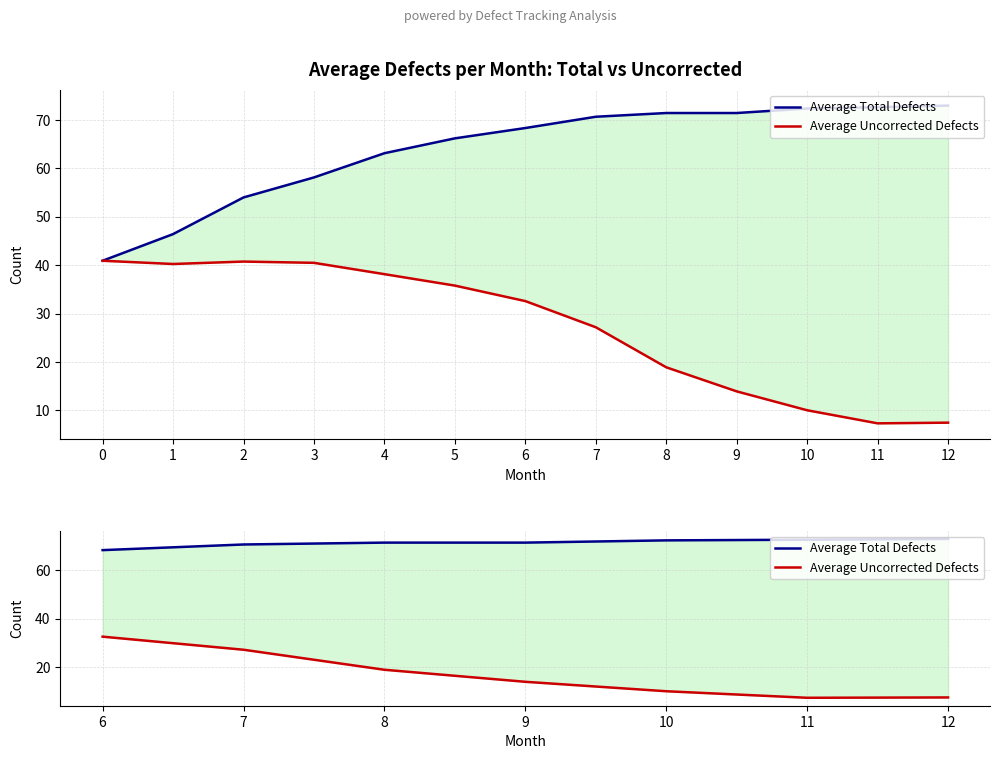

Is the value of Average Total Defects at 12 greater than the value of Average Uncorrected Defects at 8?

Yes